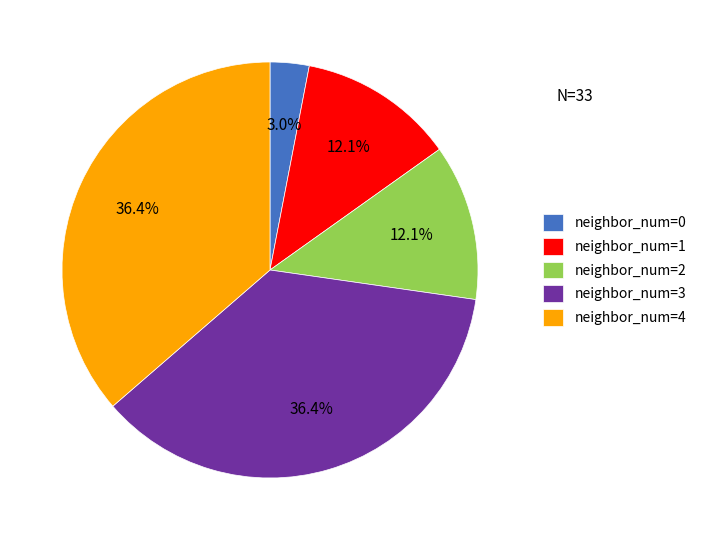

Which category has the smallest portion of the pie?

neighbor_num=0